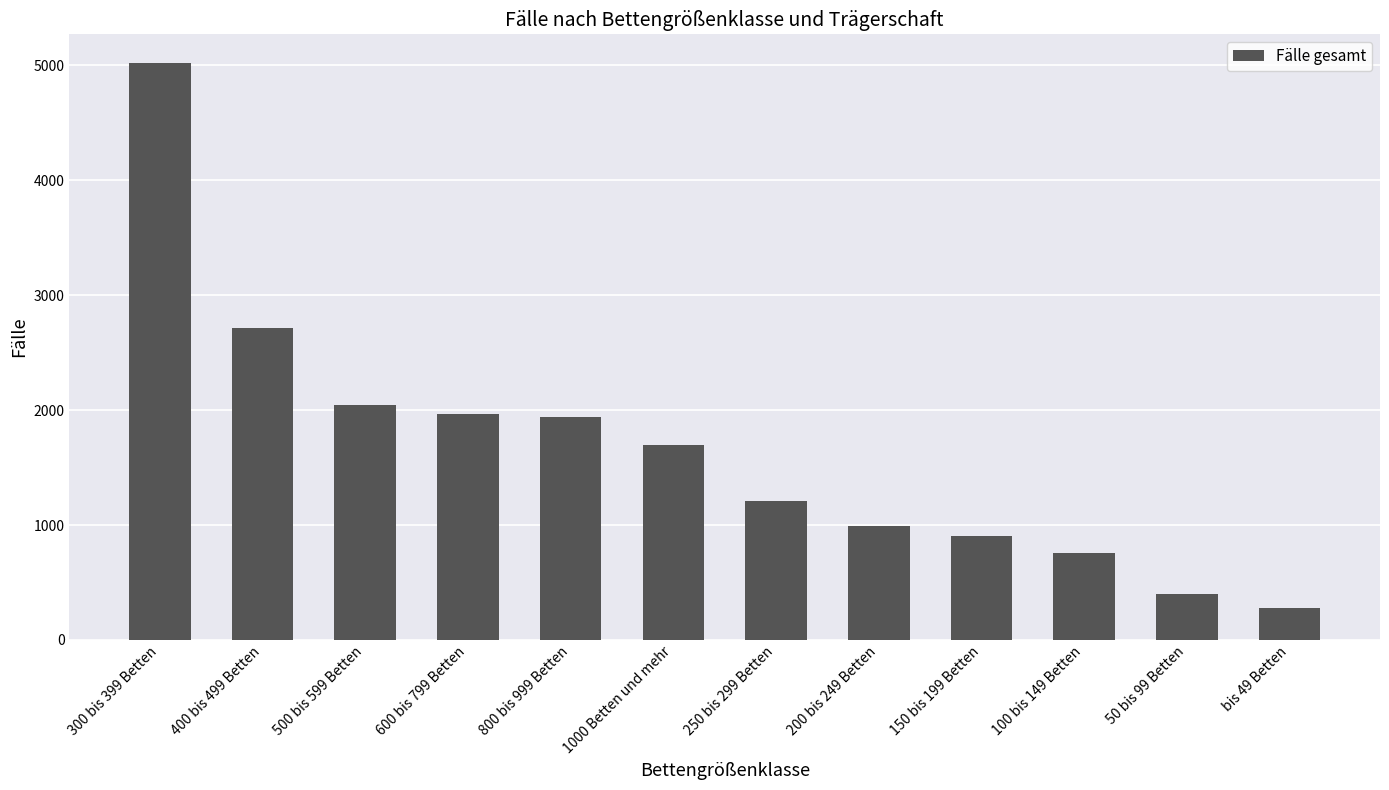

At which category does the chart reach its peak across all series?

300 bis 399 Betten